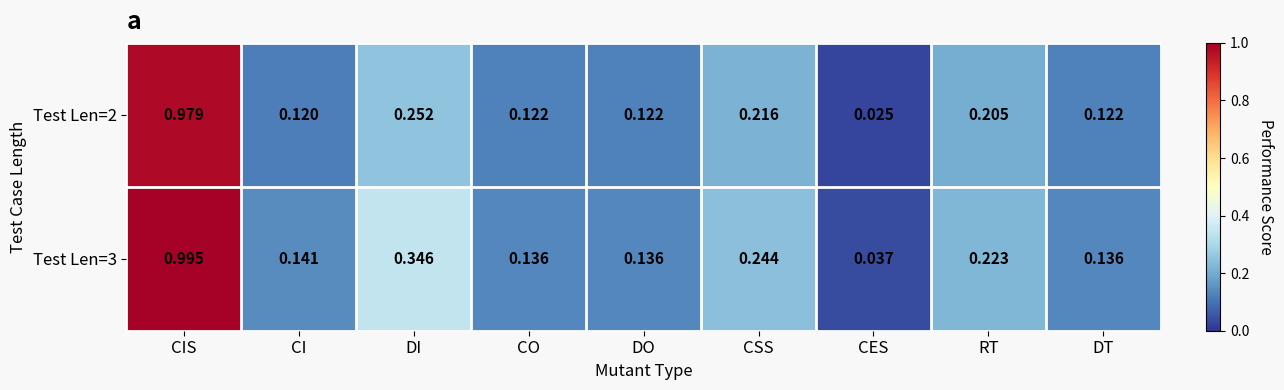

Is the value of Test Len=3 at CI greater than the value of Test Len=2 at DI?

No